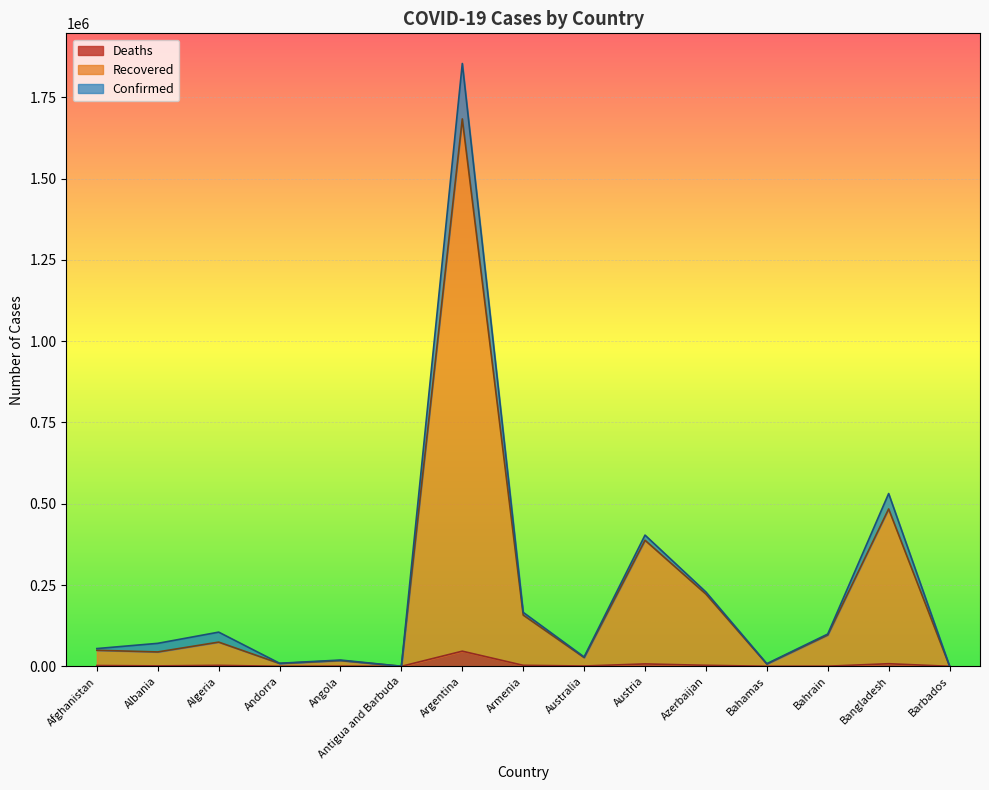

Reading left to right, transcribe all the data shown in this chart.

Confirmed: Afghanistan=54559	Albania=70655	Algeria=105124	Andorra=9416	Angola=19269	Antigua and Barbuda=195	Argentina=1853830	Armenia=165909	Australia=28761	Austria=403512	Azerbaijan=228526	Bahamas=8101	Bahrain=99210	Bangladesh=531326	Barbados=1156
Recovered: Afghanistan=49316	Albania=44198	Algeria=74408	Andorra=8630	Angola=17675	Antigua and Barbuda=168	Argentina=1683401	Armenia=157569	Australia=26883	Austria=387637	Azerbaijan=222083	Bahamas=6895	Bahrain=96268	Bangladesh=483902	Barbados=502
Deaths: Afghanistan=2373	Albania=1303	Algeria=2856	Andorra=93	Angola=452	Antigua and Barbuda=6	Argentina=46575	Armenia=3034	Australia=909	Austria=7389	Azerbaijan=3064	Bahamas=175	Bahrain=366	Bangladesh=8003	Barbados=9